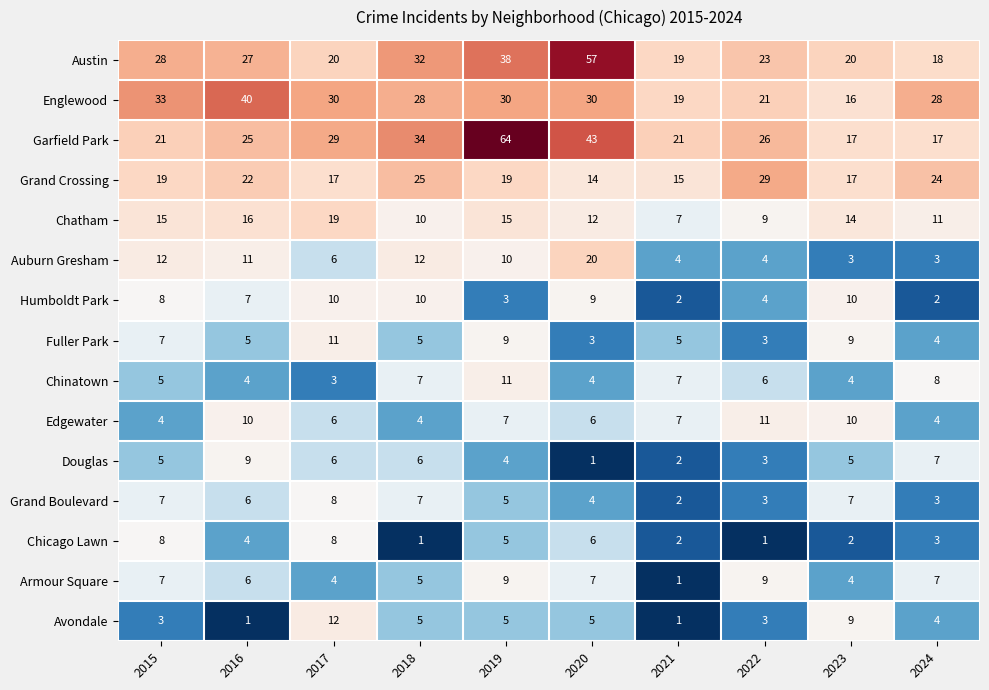

The Auburn Gresham series shows 3 at 2024. True or false?

True